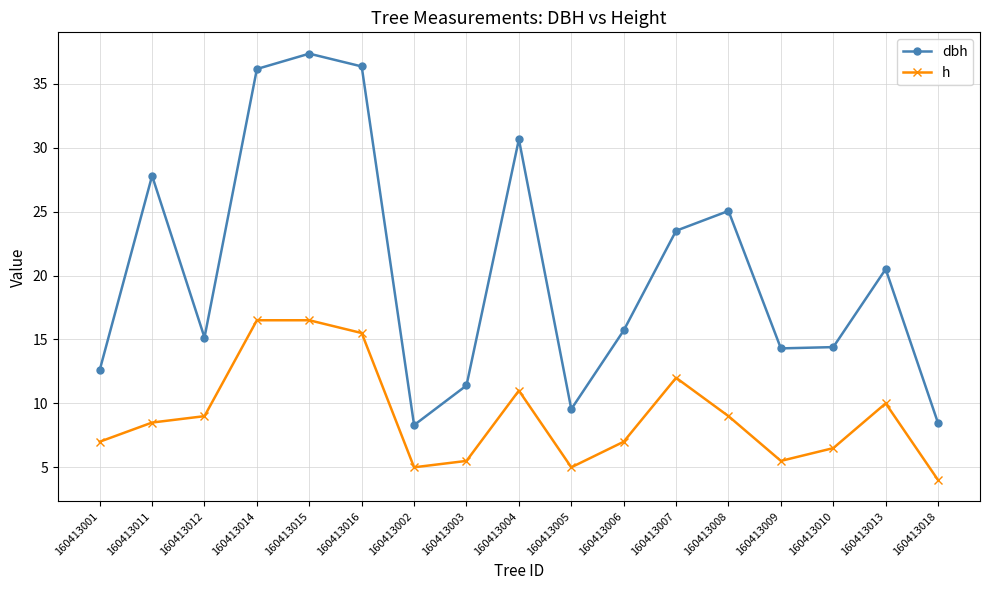

At how many categories does at least one series exceed 8?

17